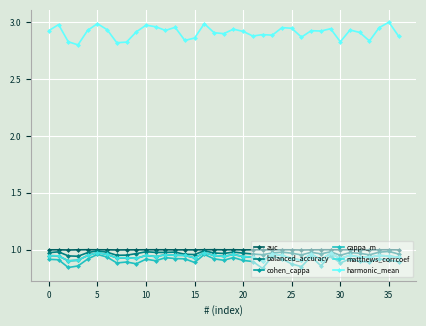

At how many categories does at least one series exceed 2?

37